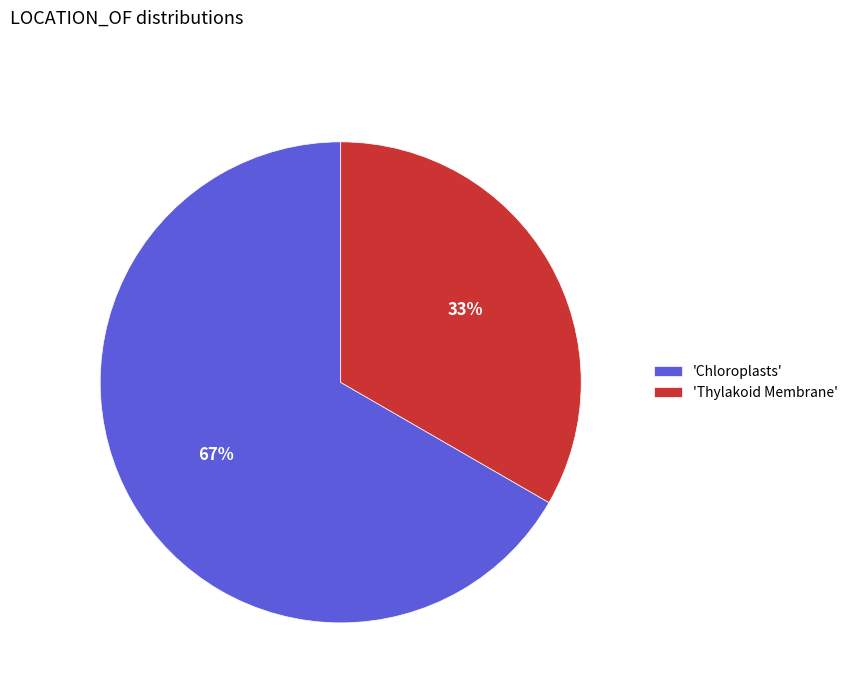

To the nearest percent, what portion does 'Thylakoid Membrane' represent?

33%